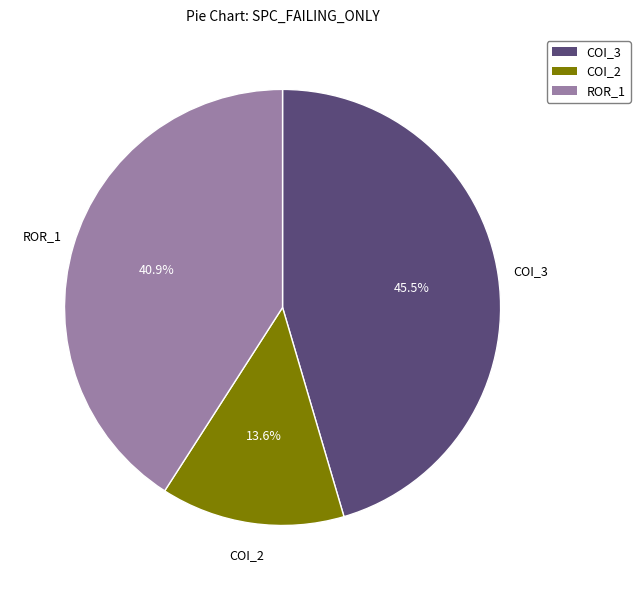

Count the number of slices in the pie.

3